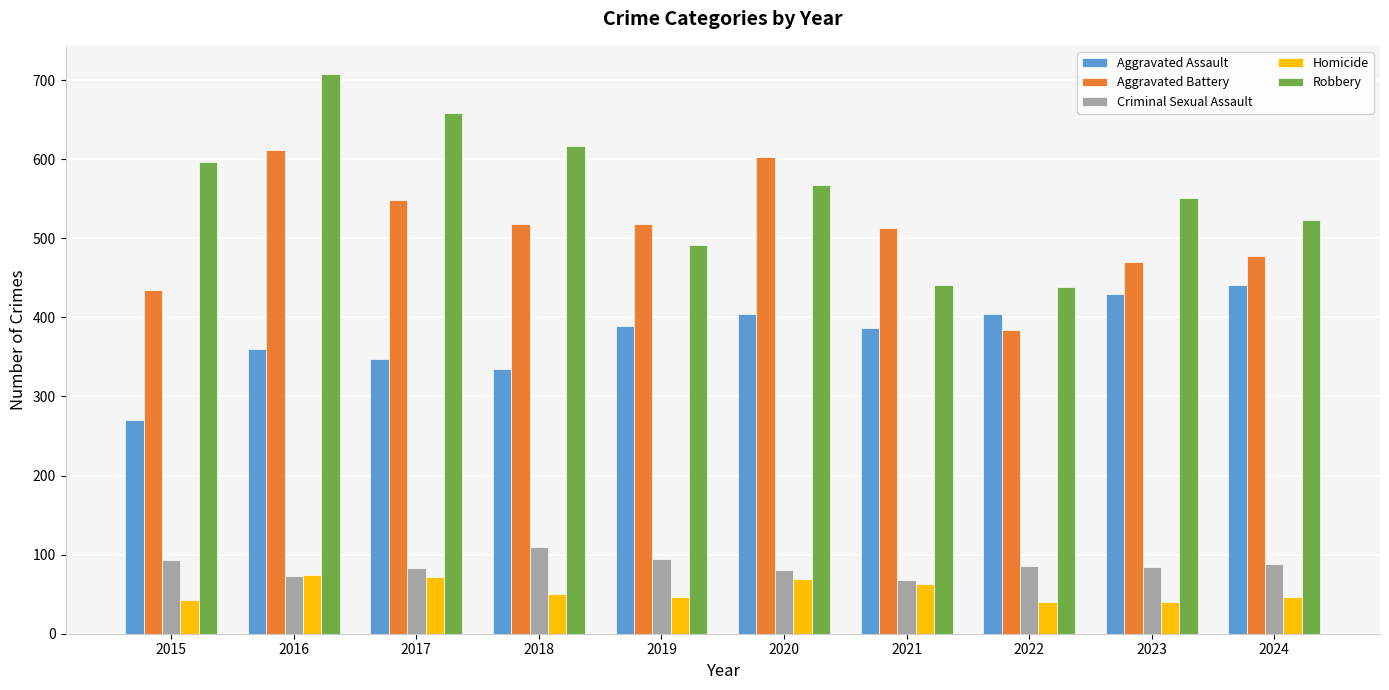

What is the spread (max minus min) of values at 2018?

567